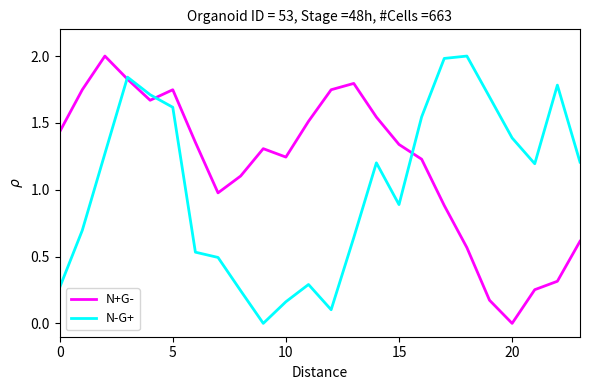

Rank the series by their average value, from highest to lowest.

N+G-, N-G+